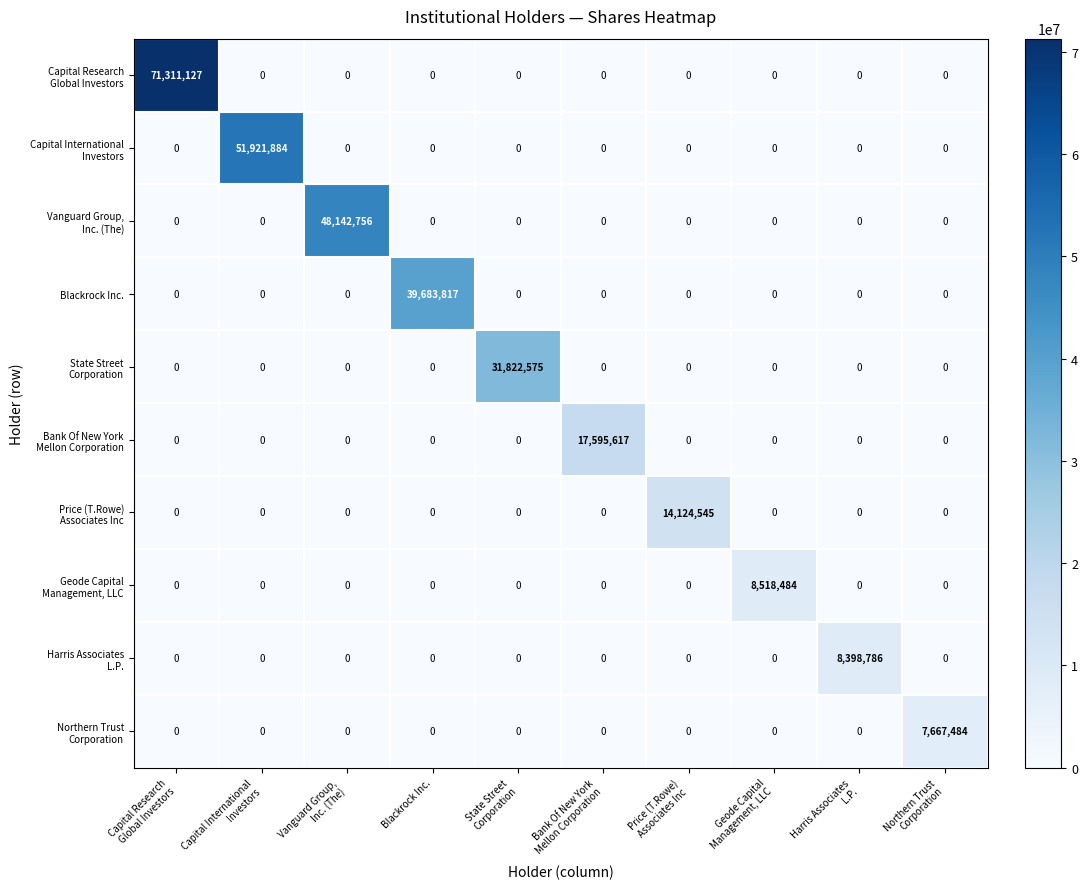

At how many categories does at least one series exceed 29047001?

5